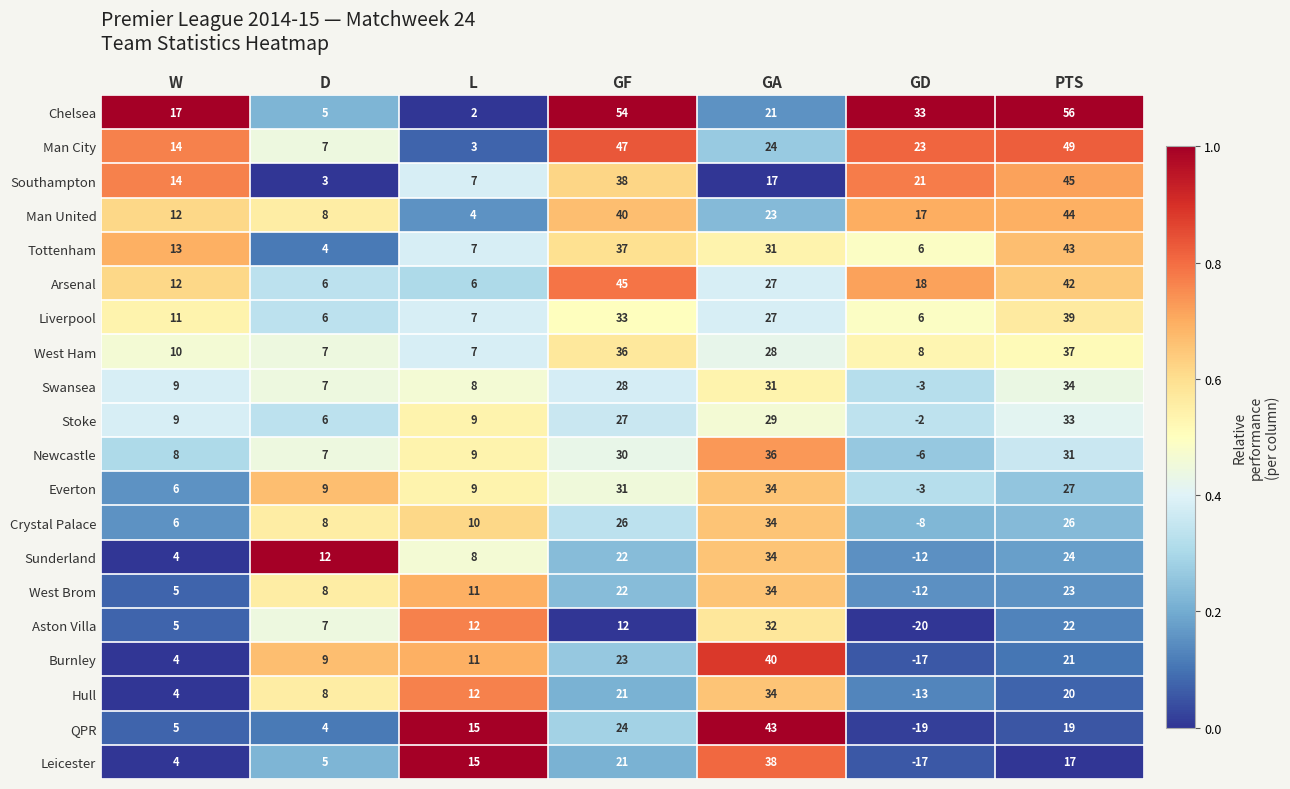

Which series has the largest total across all categories?

Chelsea